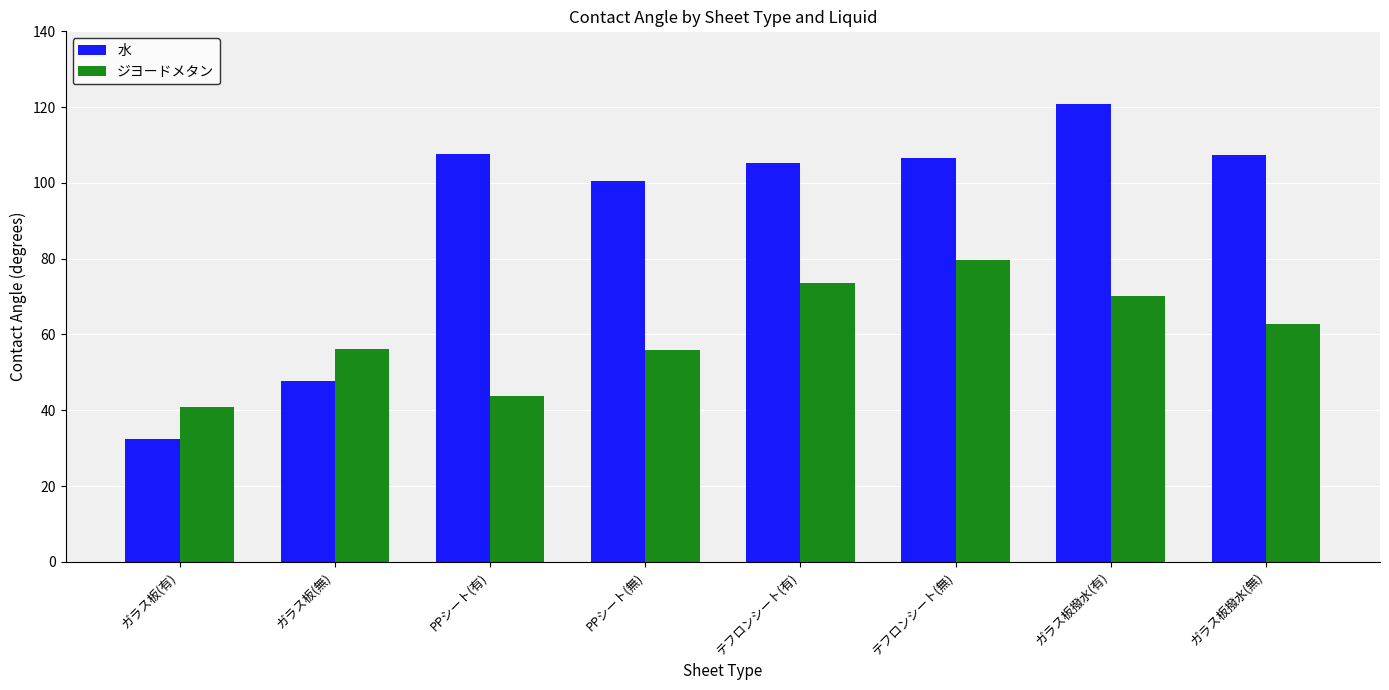

List the series in order of their peak value, highest first.

水, ジヨードメタン